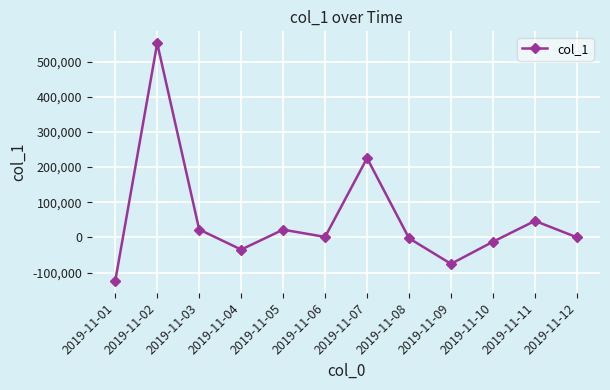

The chart shows a value of -193789.7 at 2019-11-01. True or false?

False